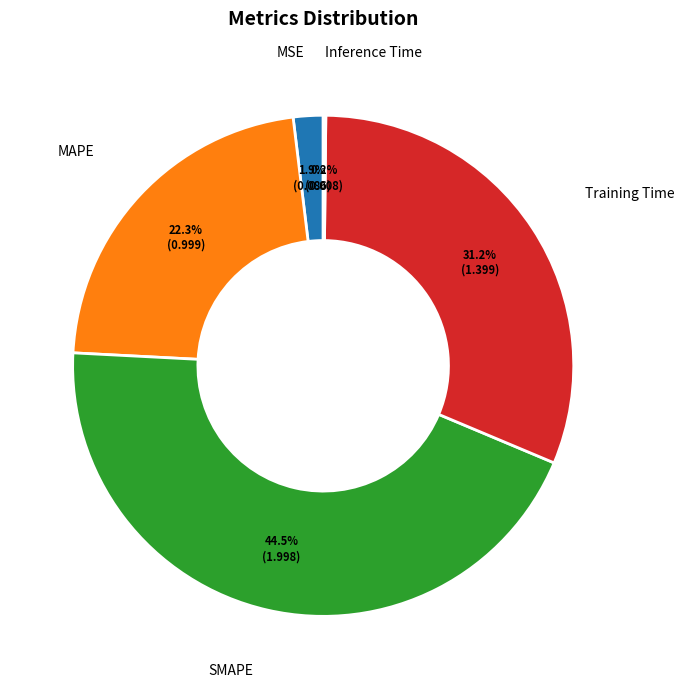

Is there a majority slice in this chart?

No